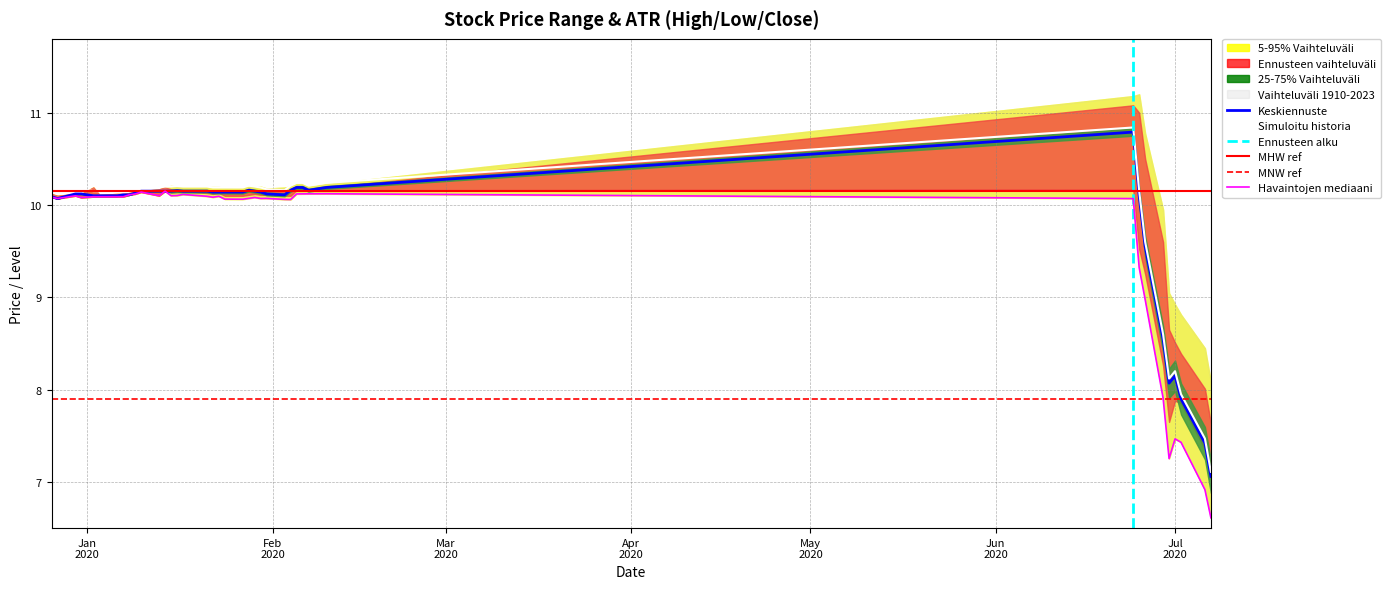

How many categories are shown in the chart?

40